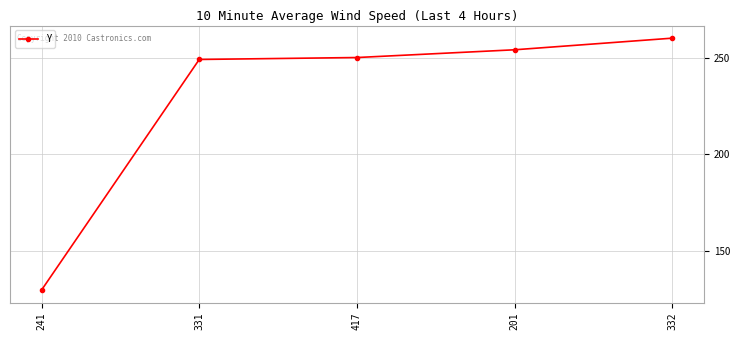

Between 417 and 332, which is larger?

332